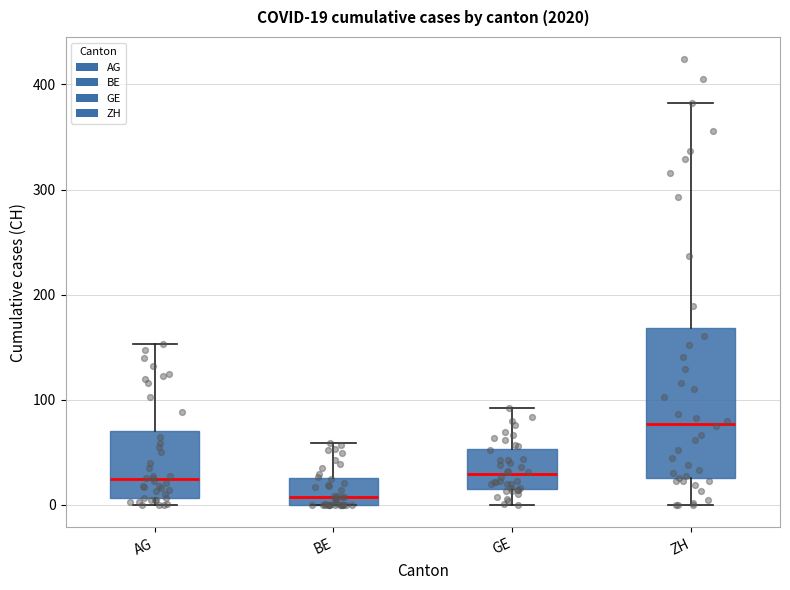

Which box has the lowest median line?

BE